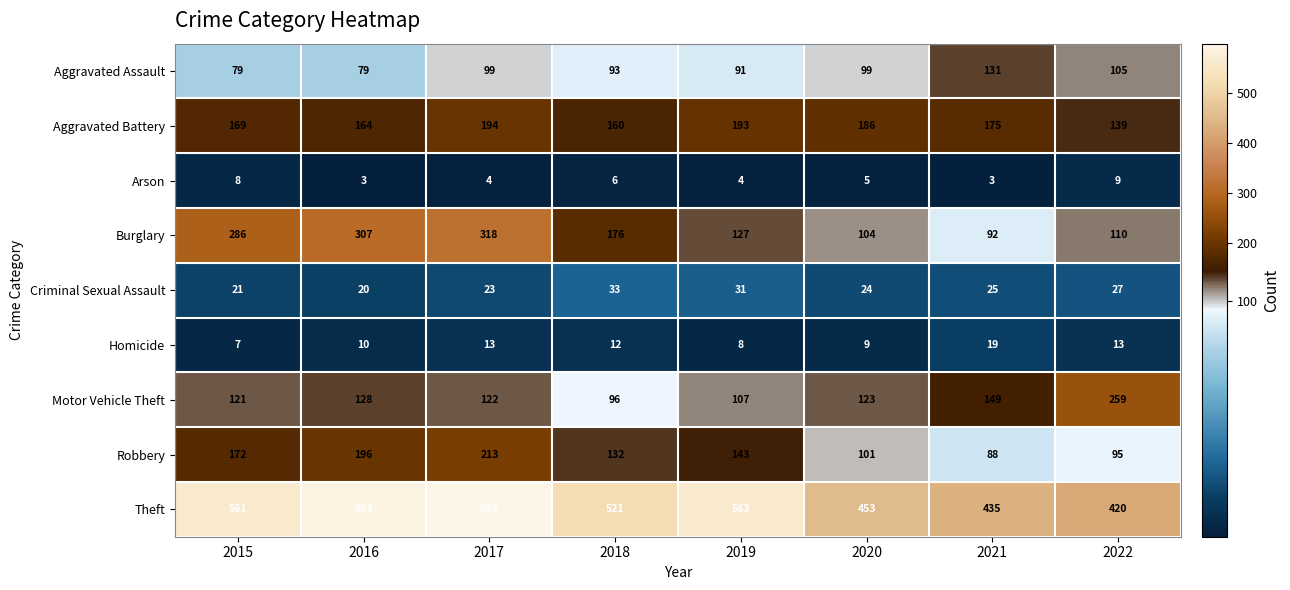

The Robbery series shows 55 at 2015. True or false?

False